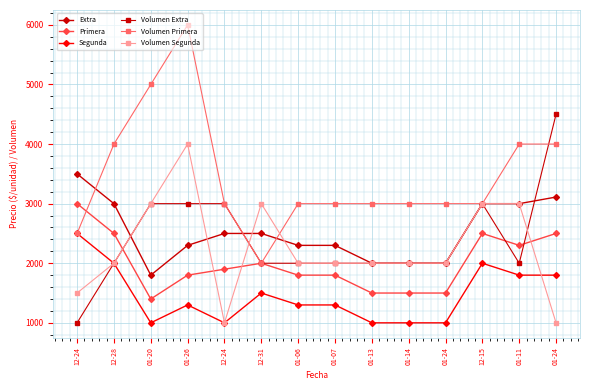

Which series has the largest total across all categories?

Volumen Primera